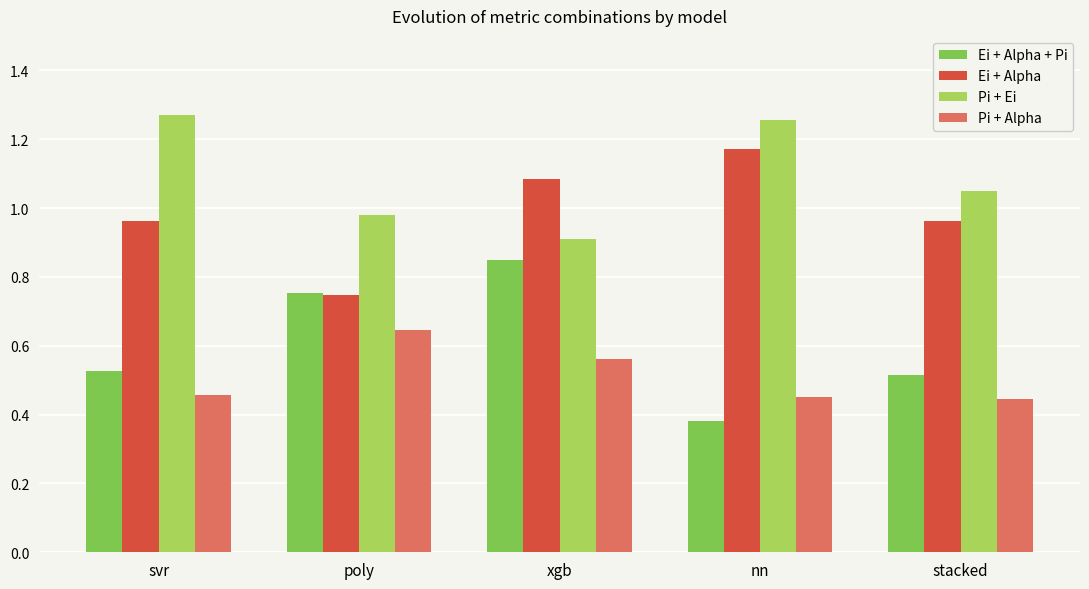

What is the label of the 3rd bar from the right?

xgb